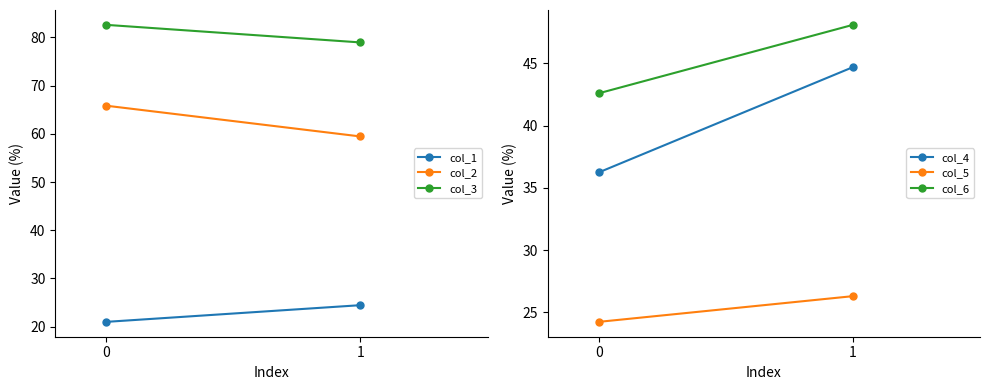

Rank the categories by col_4 value from highest to lowest.

1, 0